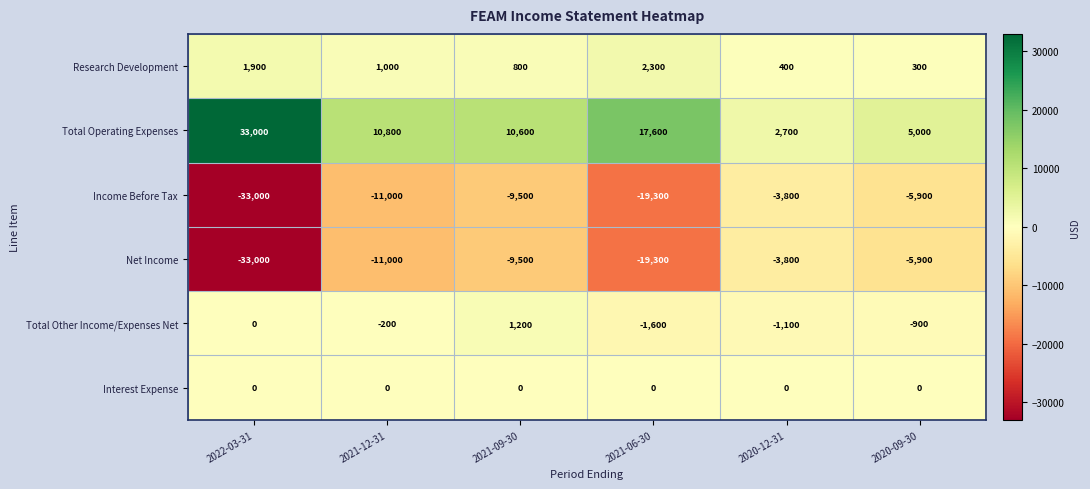

At how many categories does at least one series exceed 31130?

1